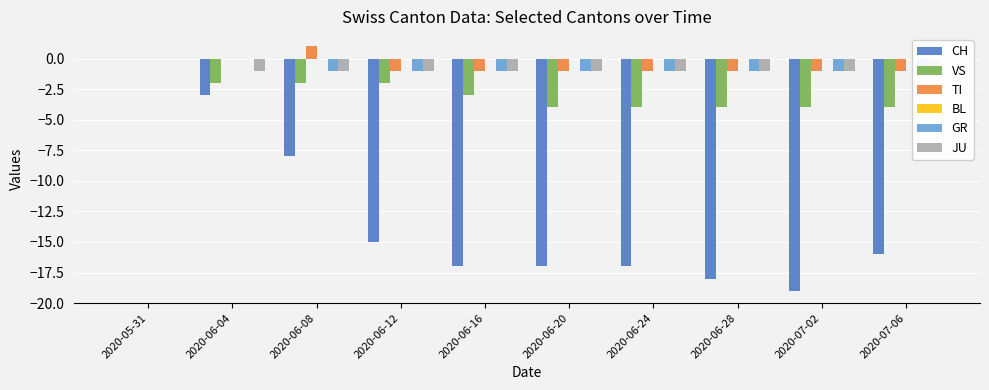

Where is BL nearest to the value 0?

2020-05-31